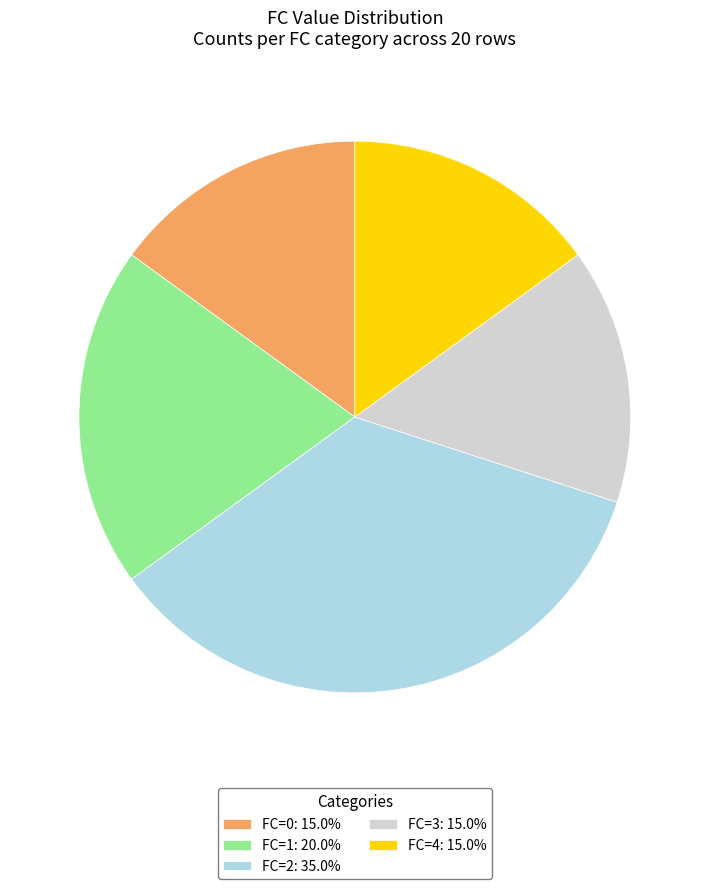

What is the ratio of the value at FC=1: 20.0% to the value at FC=2: 35.0%?

0.6